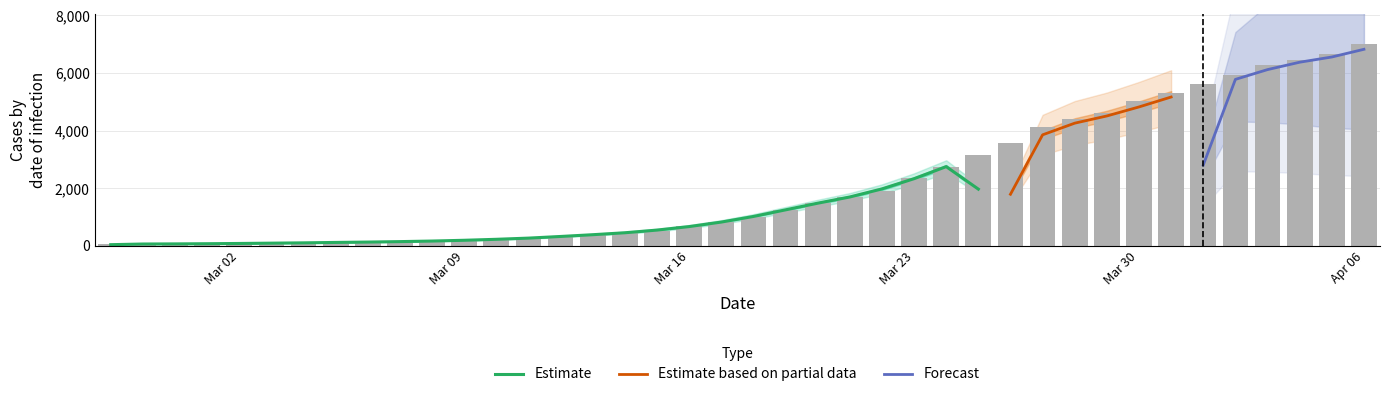

Reading left to right, what are all the values shown in this chart?

64	68	69	76	87	95	108	119	138	146	167	197	226	269	320	398	452	523	677	816	993	1261	1504	1686	1908	2344	2752	3165	3589	4125	4399	4625	5025	5314	5617	5947	6295	6460	6657	6995